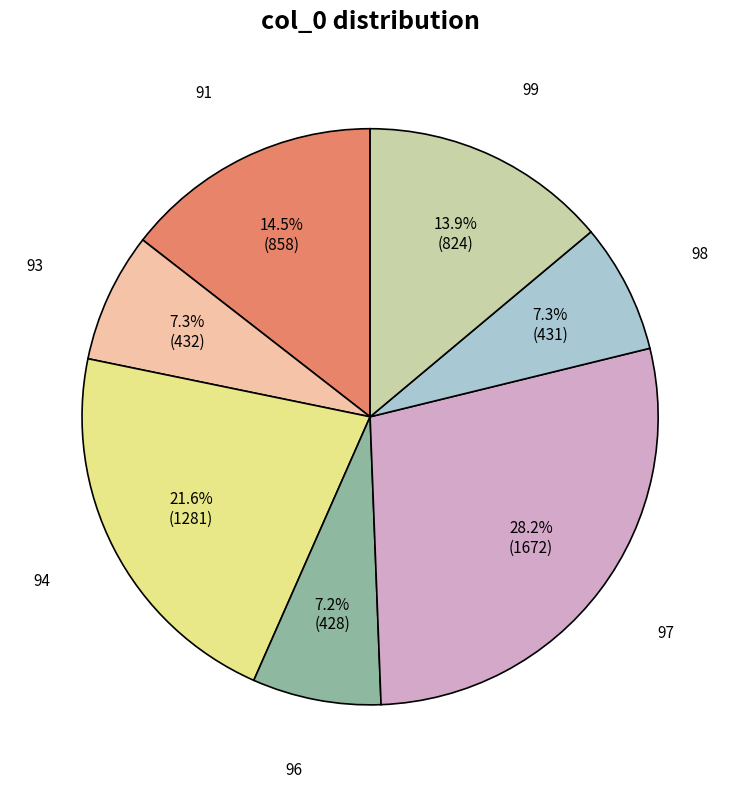

Is there a majority slice in this chart?

No